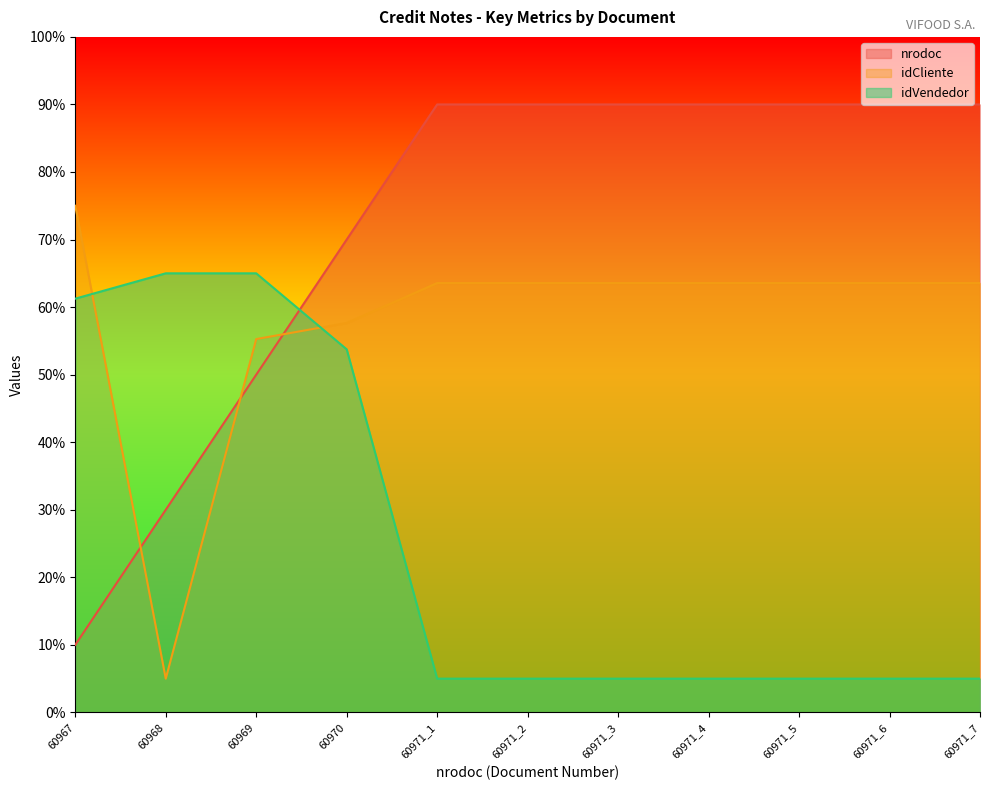

At which label is idCliente closest to 40?

60969